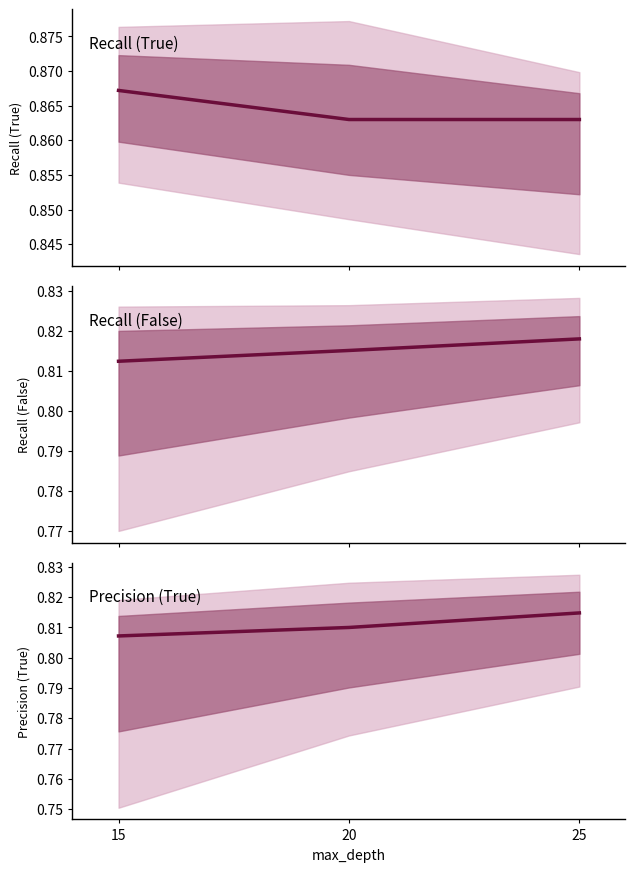

List the labels in order of Precision (True) value, largest first.

25, 20, 15